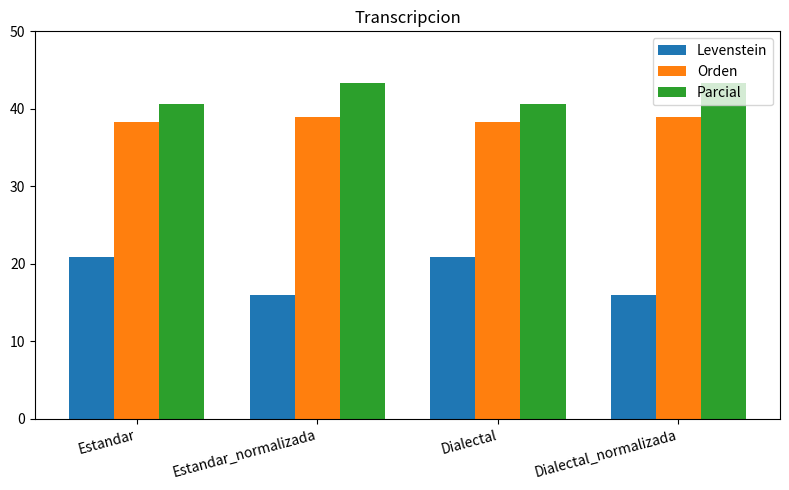

What is the label of the 4th bar from the left?

Dialectal_normalizada